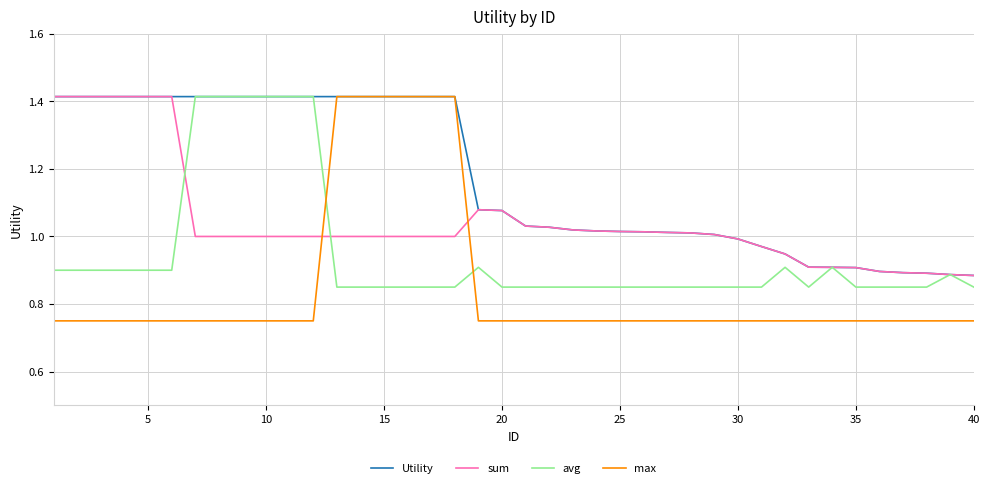

Rank the series by their average value, from lowest to highest.

max, avg, sum, Utility